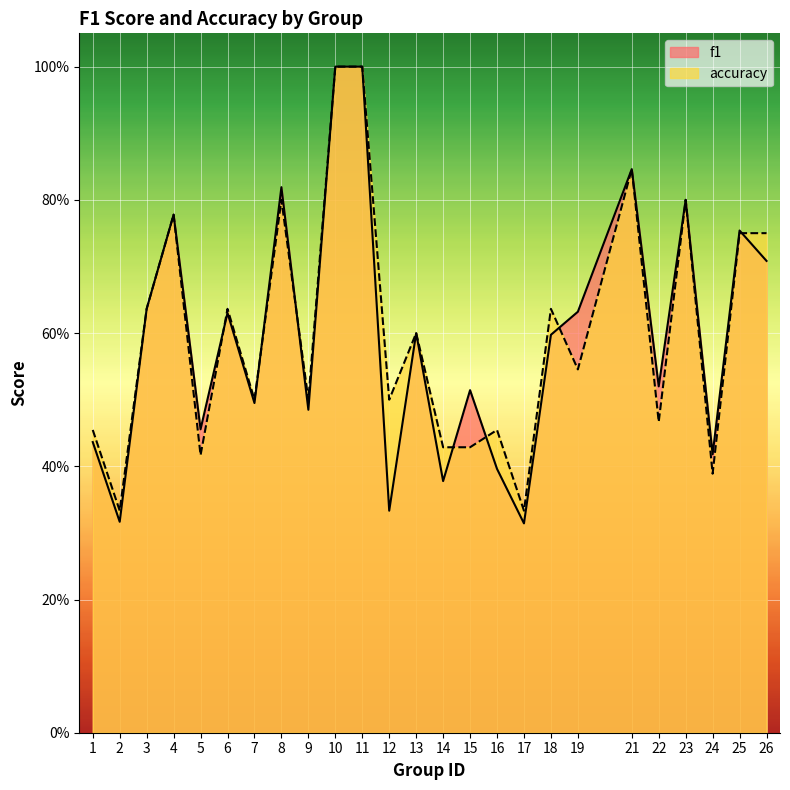

What are all the series names shown in the legend?

f1, accuracy